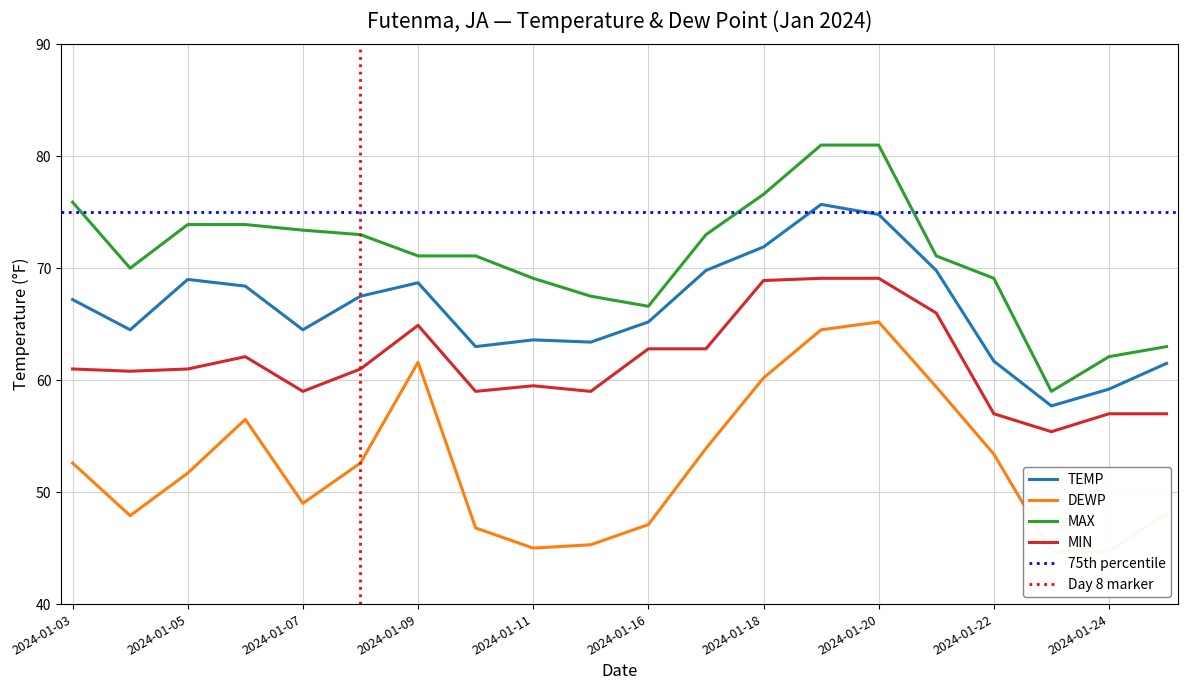

What is the sum of the MIN values at 2024-01-05 and 2024-01-17?

123.8